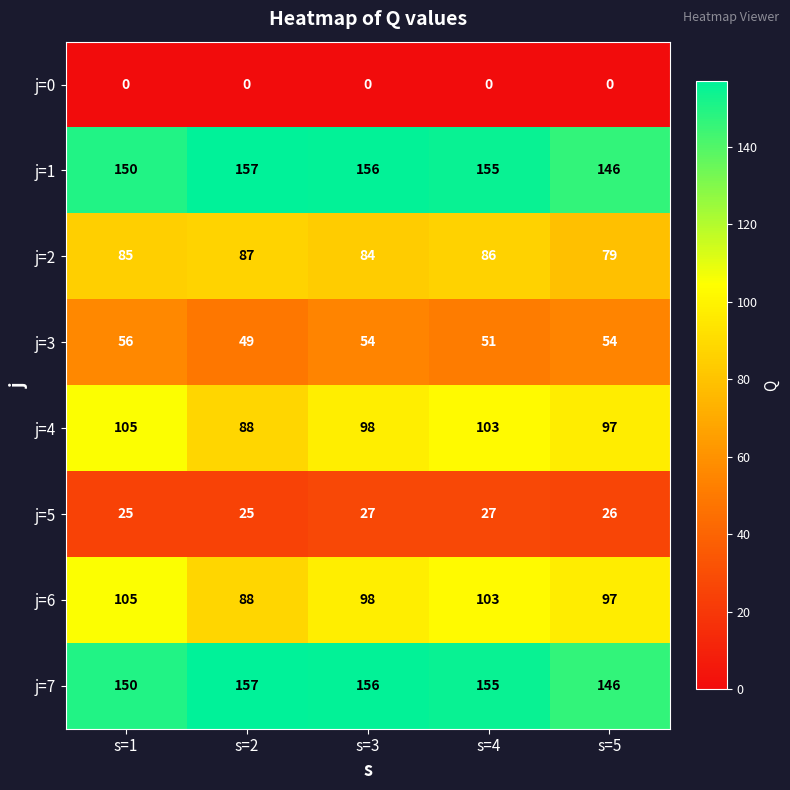

The j=7 series shows 87 at s=3. True or false?

False